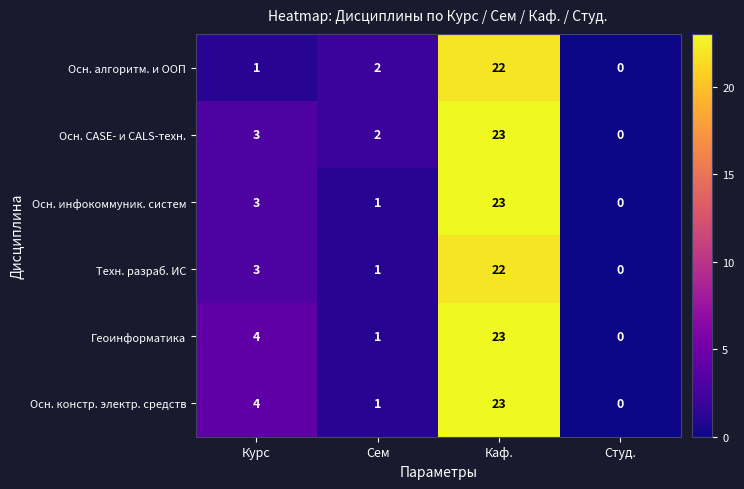

List the labels in order of Геоинформатика value, smallest first.

Студ., Сем, Курс, Каф.